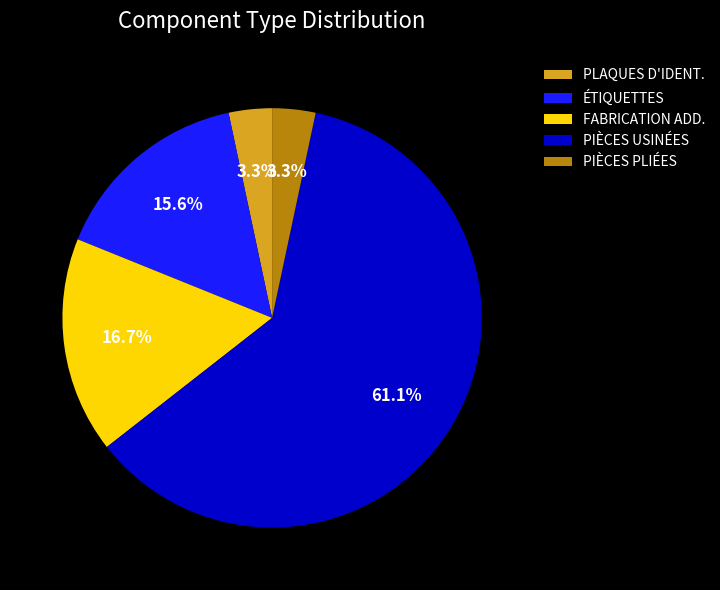

Is the sum of PIÈCES PLIÉES and PIÈCES USINÉES greater than half?

Yes